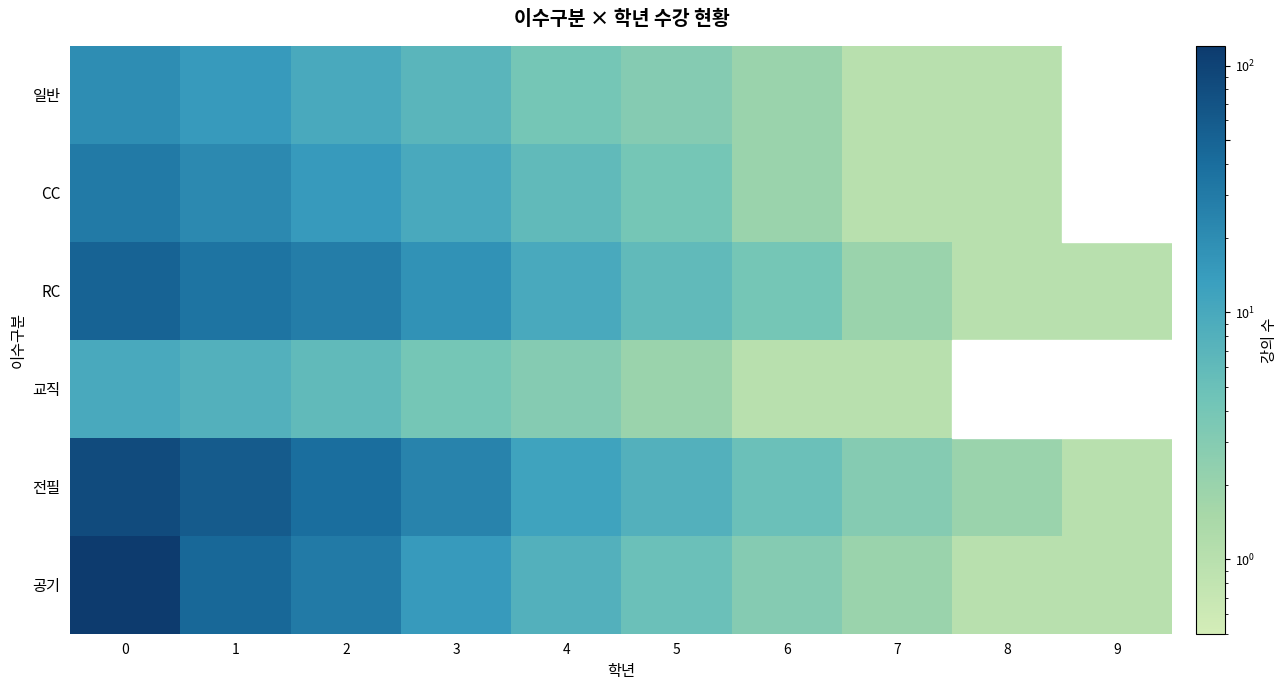

Which has a higher value, 9 or 5?

5